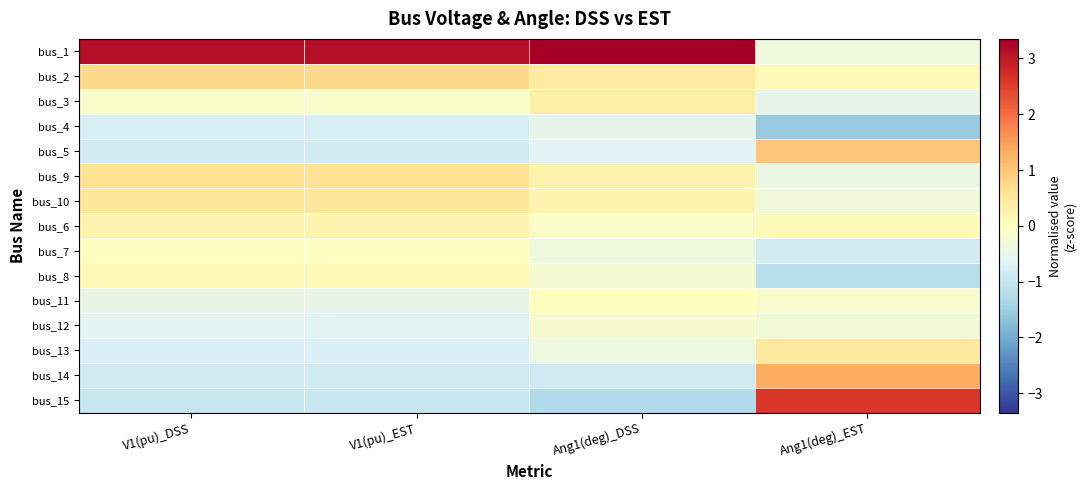

What is the minimum value shown in the chart?

-1.5